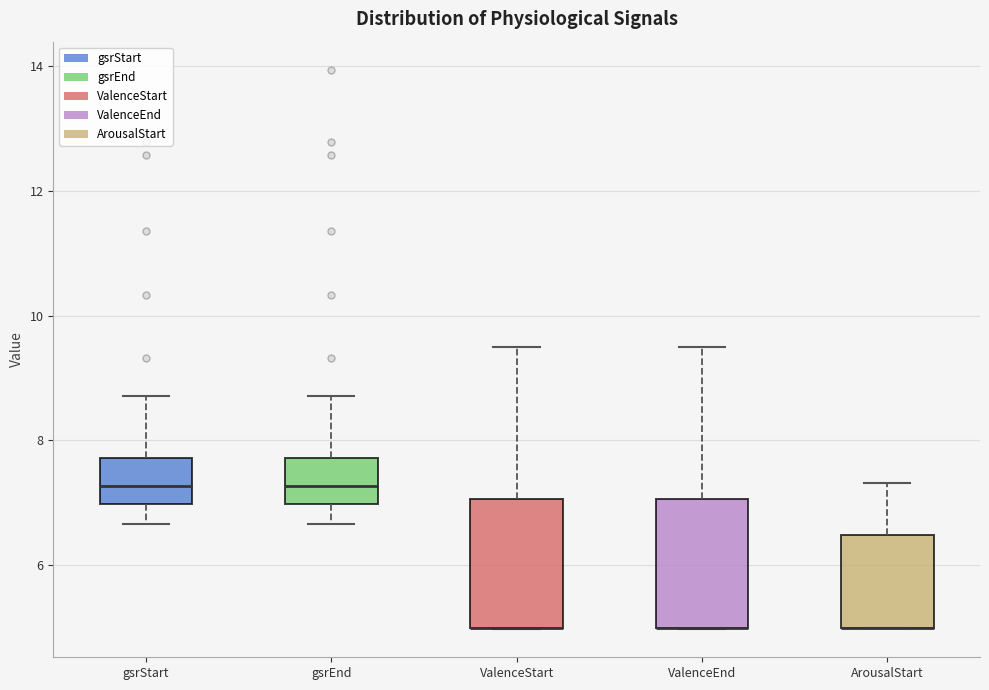

Where does the upper whisker of the box for ValenceStart end on the y-axis? The values are not printed on the chart, so give them approximately, as read against the axis.

9.6